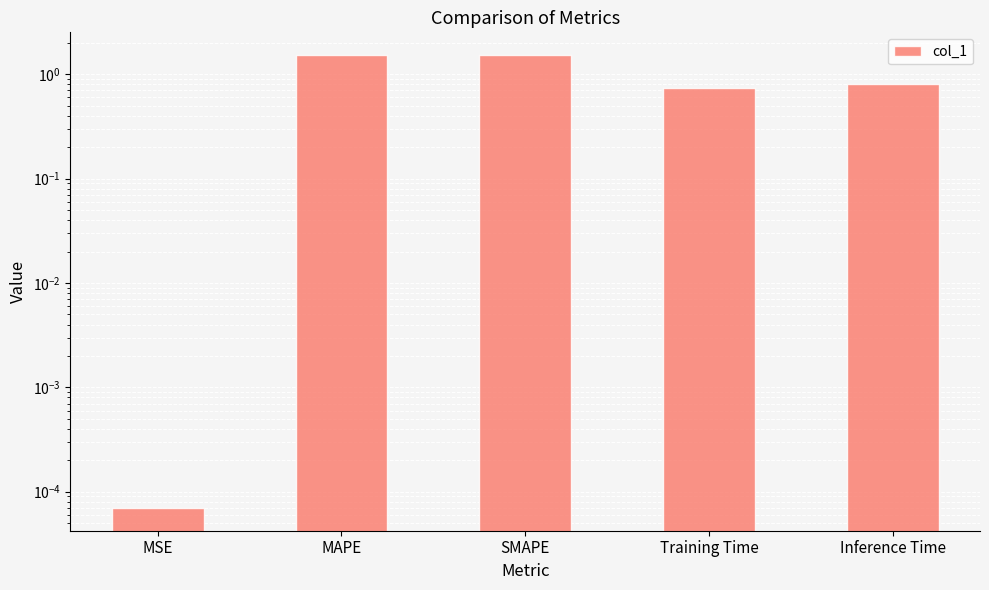

Rank the categories by value from highest to lowest.

MAPE, SMAPE, Inference Time, Training Time, MSE